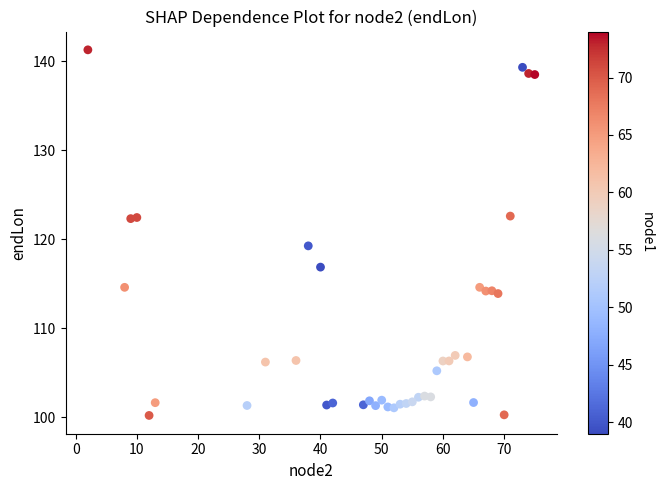

What Y value in the scatter plot is closest to 120?

119.2